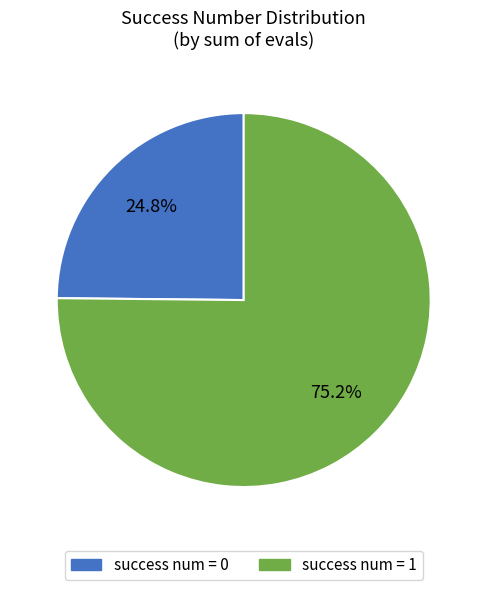

Does any single category account for the majority?

Yes